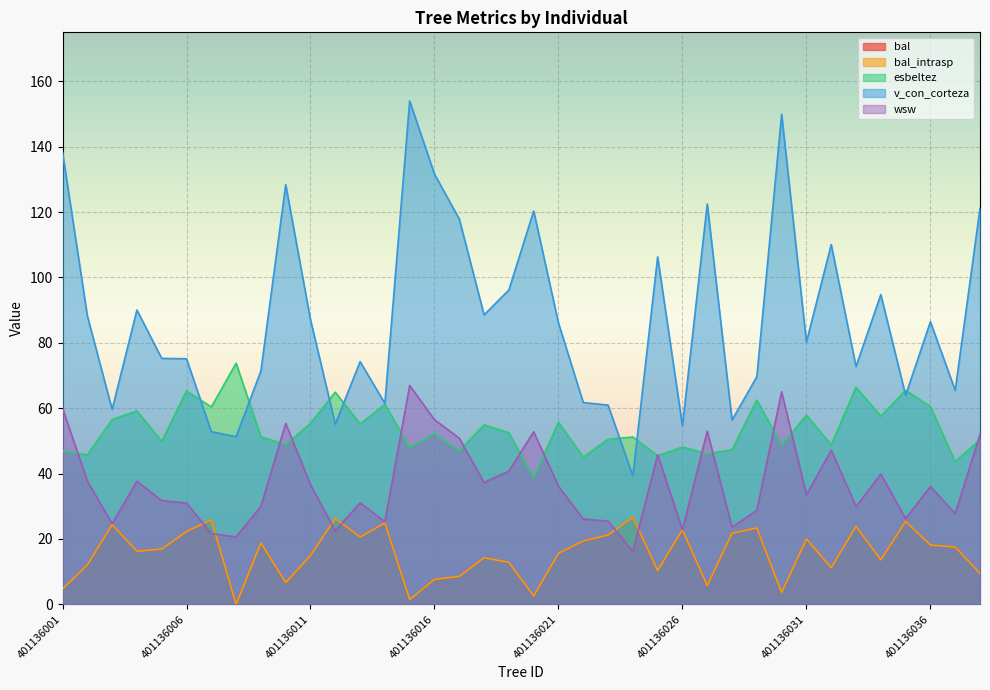

Reading left to right, transcribe all the data shown in this chart.

bal: 401136001=4.7	401136002=12.1	401136003=24.4	401136004=16.2	401136005=16.9	401136006=22.3	401136007=25.8	401136008=0.0	401136009=18.8	401136010=6.7	401136011=14.9	401136012=26.3	401136013=20.6	401136014=24.9	401136015=1.5	401136016=7.6	401136017=8.6	401136018=14.3	401136019=12.8	401136020=2.6	401136021=15.6	401136022=19.4	401136023=21.2	401136024=26.7	401136025=10.3	401136026=22.8	401136027=5.7	401136028=21.8	401136029=23.4	401136030=3.6	401136031=20.0	401136032=11.2	401136033=23.9	401136034=13.6	401136035=25.4	401136036=18.2	401136037=17.5	401136038=9.5
bal_intrasp: 401136001=4.7	401136002=12.1	401136003=24.4	401136004=16.2	401136005=16.9	401136006=22.3	401136007=25.8	401136008=0.0	401136009=18.8	401136010=6.7	401136011=14.9	401136012=26.3	401136013=20.6	401136014=24.9	401136015=1.5	401136016=7.6	401136017=8.6	401136018=14.3	401136019=12.8	401136020=2.6	401136021=15.6	401136022=19.4	401136023=21.2	401136024=26.7	401136025=10.3	401136026=22.8	401136027=5.7	401136028=21.8	401136029=23.4	401136030=3.6	401136031=20.0	401136032=11.2	401136033=23.9	401136034=13.6	401136035=25.4	401136036=18.2	401136037=17.5	401136038=9.5
esbeltez: 401136001=46.9	401136002=45.7	401136003=56.5	401136004=59.2	401136005=49.8	401136006=65.3	401136007=60.4	401136008=73.8	401136009=51.3	401136010=48.8	401136011=55.4	401136012=64.9	401136013=55.2	401136014=61.1	401136015=48.0	401136016=52.2	401136017=47.0	401136018=54.9	401136019=52.5	401136020=38.6	401136021=55.7	401136022=45.0	401136023=50.5	401136024=51.2	401136025=45.5	401136026=48.1	401136027=46.0	401136028=47.3	401136029=62.5	401136030=48.7	401136031=57.9	401136032=48.8	401136033=66.4	401136034=57.6	401136035=65.5	401136036=60.5	401136037=43.6	401136038=50.4
v_con_corteza: 401136001=138.3	401136002=88.3	401136003=59.6	401136004=90.0	401136005=75.2	401136006=75.1	401136007=52.8	401136008=51.3	401136009=71.4	401136010=128.4	401136011=87.1	401136012=55.1	401136013=74.3	401136014=61.5	401136015=154.0	401136016=131.6	401136017=117.9	401136018=88.6	401136019=96.2	401136020=120.3	401136021=86.1	401136022=61.7	401136023=60.9	401136024=39.3	401136025=106.3	401136026=54.6	401136027=122.5	401136028=56.4	401136029=69.7	401136030=149.9	401136031=80.3	401136032=110.1	401136033=72.8	401136034=94.8	401136035=64.0	401136036=86.5	401136037=65.4	401136038=121.2
wsw: 401136001=60.0	401136002=37.7	401136003=24.7	401136004=37.7	401136005=31.7	401136006=31.0	401136007=21.6	401136008=20.6	401136009=30.0	401136010=55.4	401136011=36.6	401136012=22.5	401136013=31.0	401136014=25.3	401136015=67.0	401136016=56.5	401136017=50.8	401136018=37.3	401136019=40.8	401136020=52.8	401136021=36.1	401136022=26.1	401136023=25.5	401136024=16.1	401136025=45.8	401136026=22.8	401136027=53.0	401136028=23.6	401136029=28.7	401136030=65.0	401136031=33.5	401136032=47.2	401136033=29.9	401136034=39.8	401136035=26.2	401136036=36.1	401136037=27.8	401136038=52.0